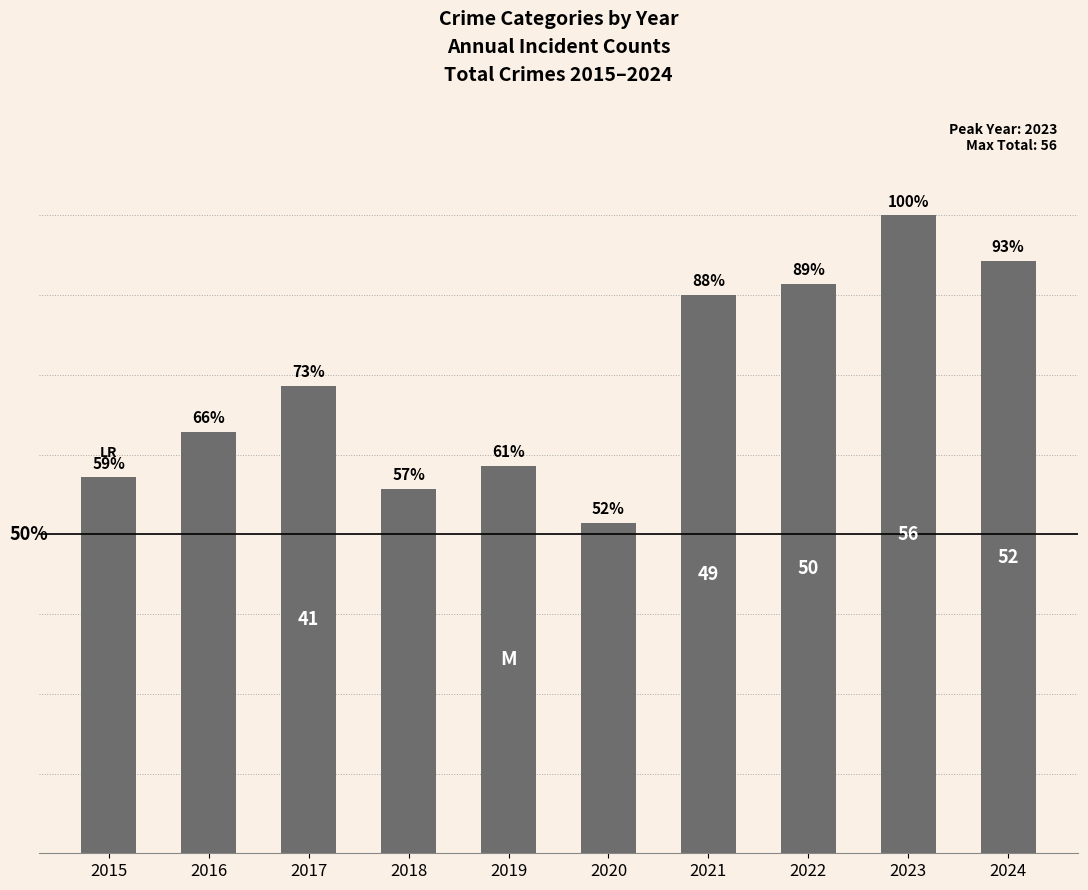

Does the chart contain any negative values?

No